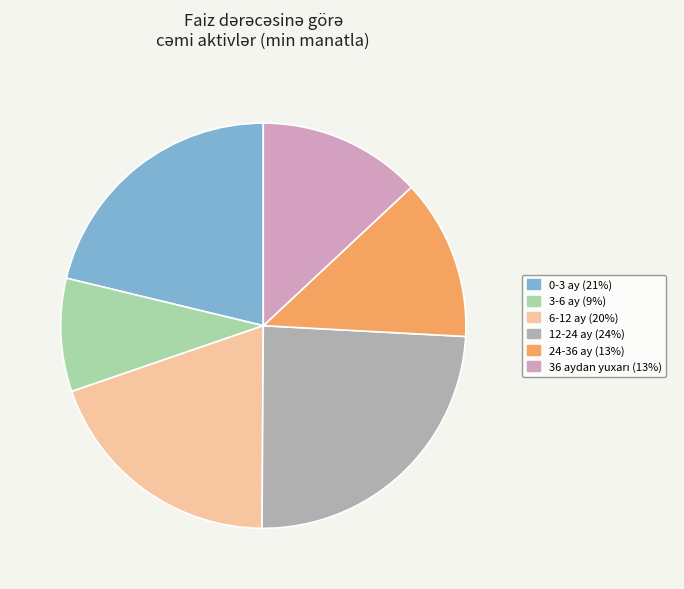

Combined, do 24-36 ay and 12-24 ay account for over 50%?

No